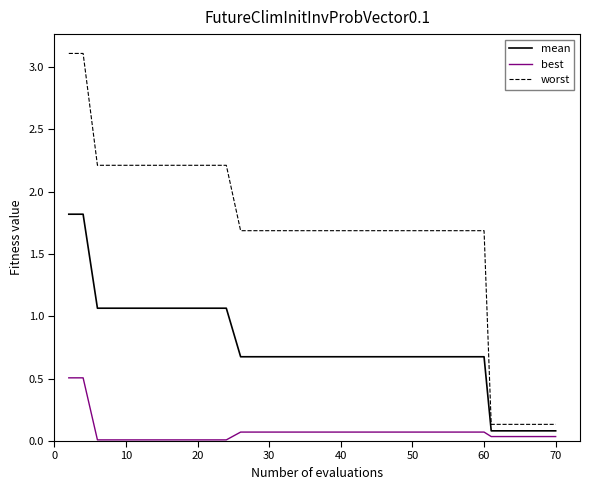

Which series has the largest range (max minus min)?

worst